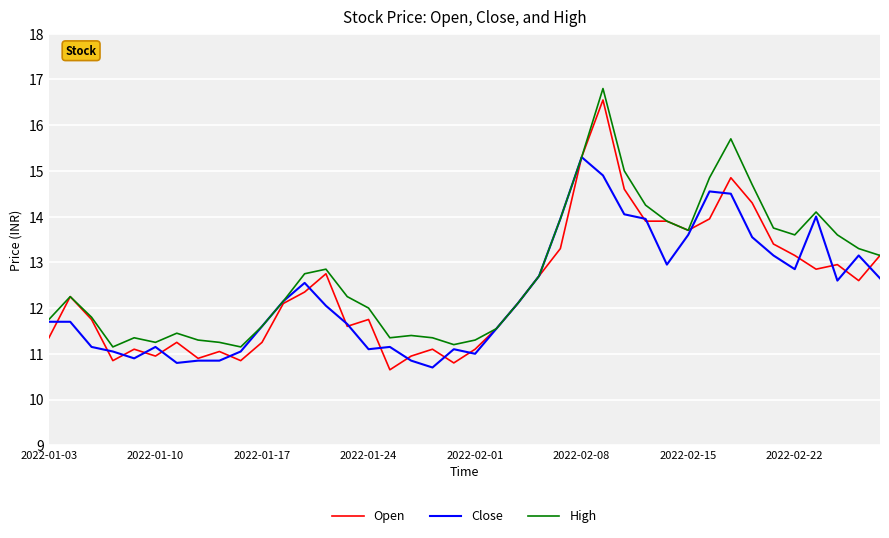

What is the maximum value shown in the chart?

16.8